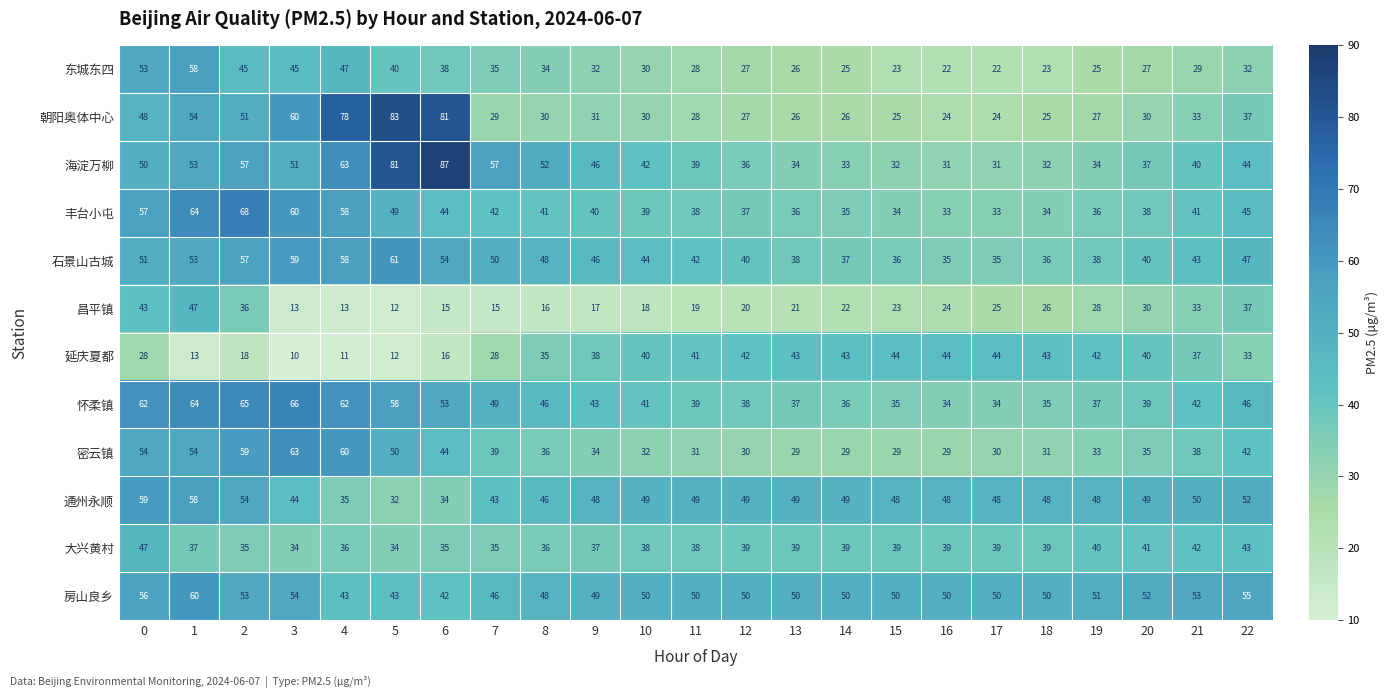

Read the 丰台小屯 value at 17, to the nearest 10.

30